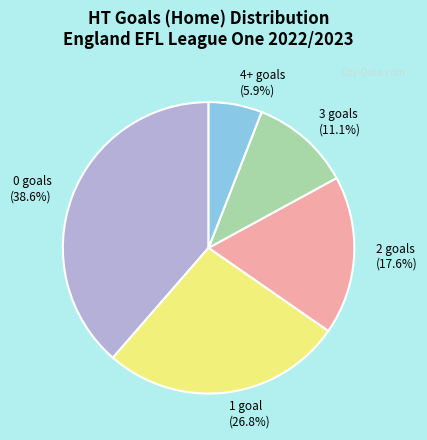

What percentage is NOT represented by 1?

73.2%